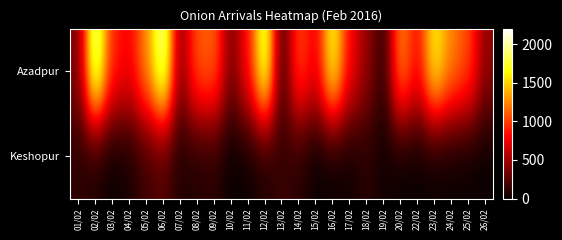

What is the difference between the highest and lowest values at 02/02?

1998.0